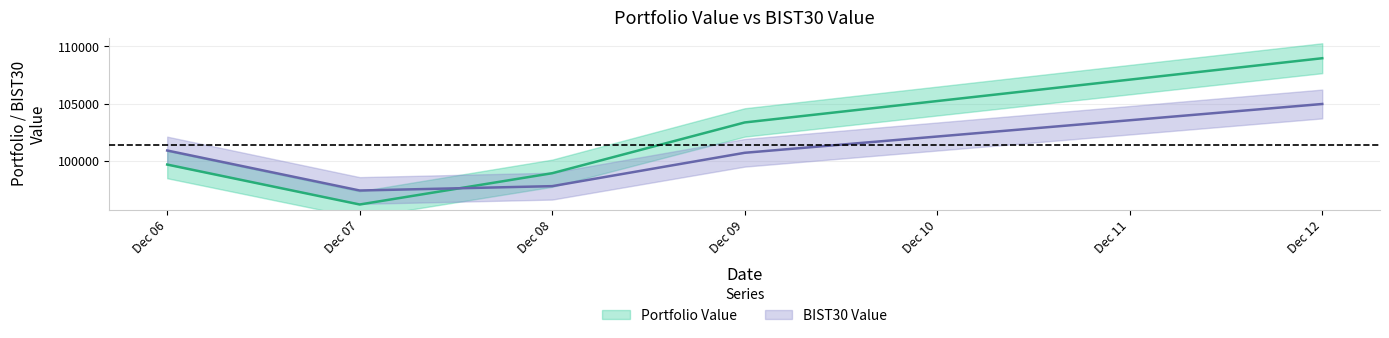

How many series are shown in this chart?

2